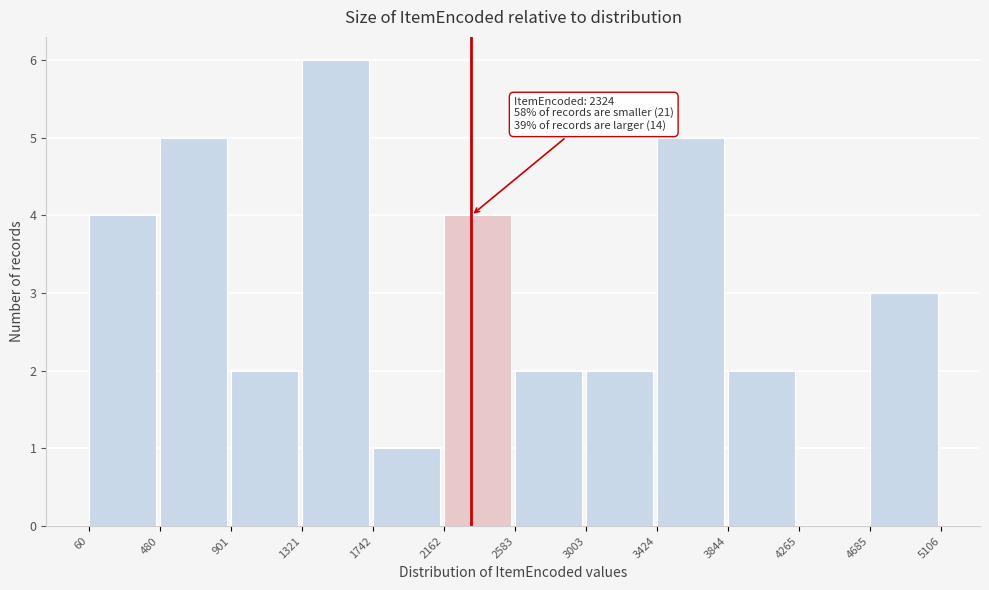

Over which range of the x-axis is the bar tallest?

1321 to 1742